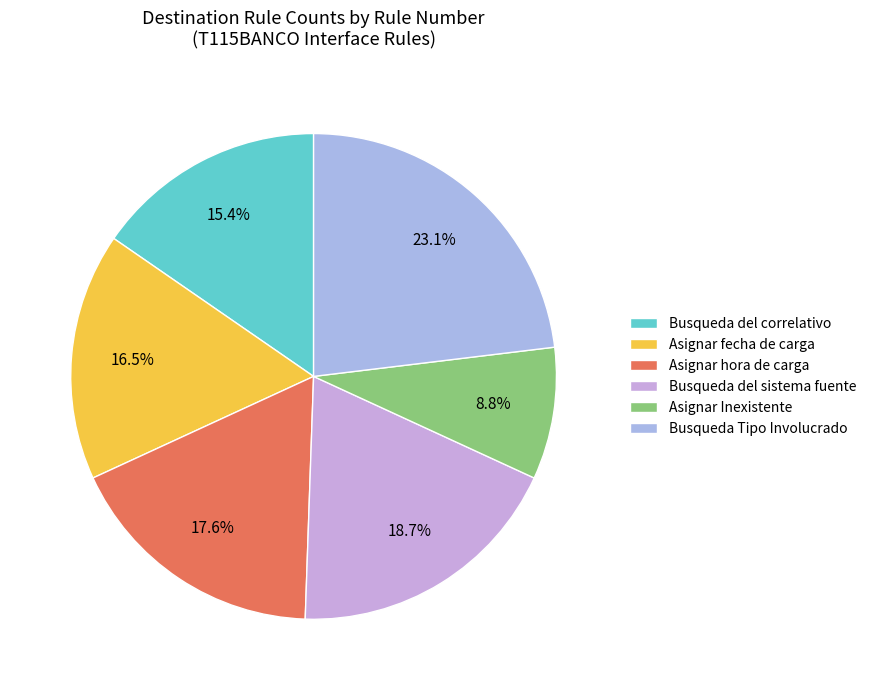

Which slice is the largest?

Busqueda Tipo Involucrado